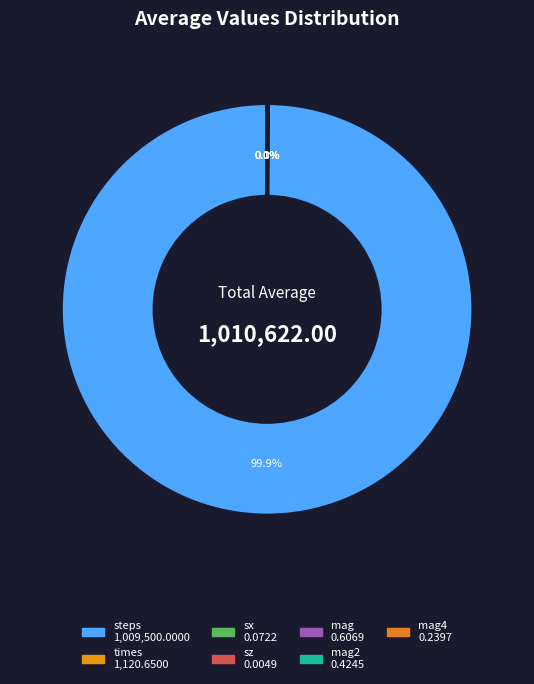

How many slices are in this pie chart?

7